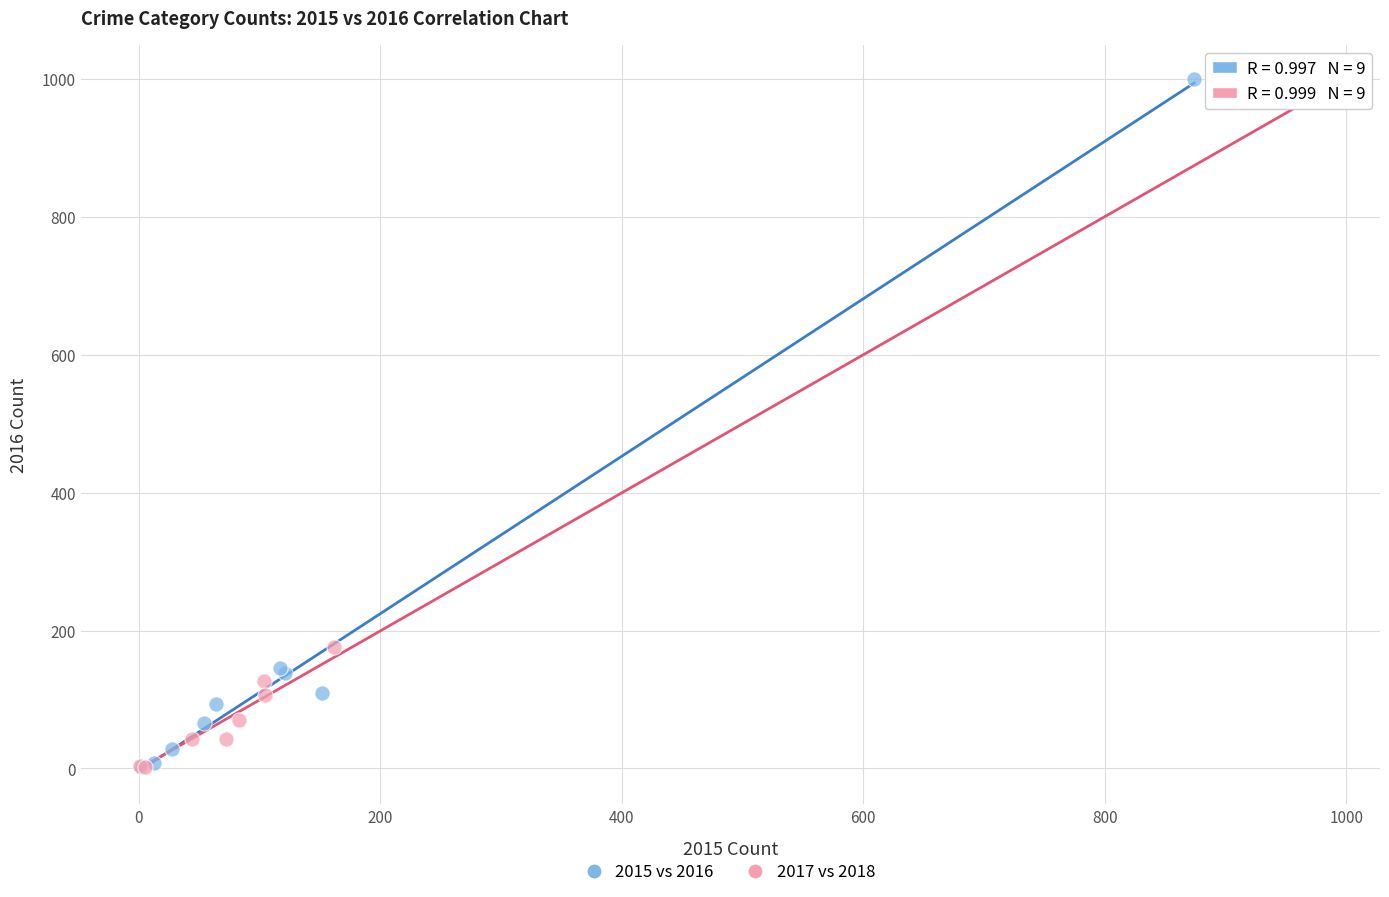

Which series reaches the maximum Y coordinate?

2015 vs 2016